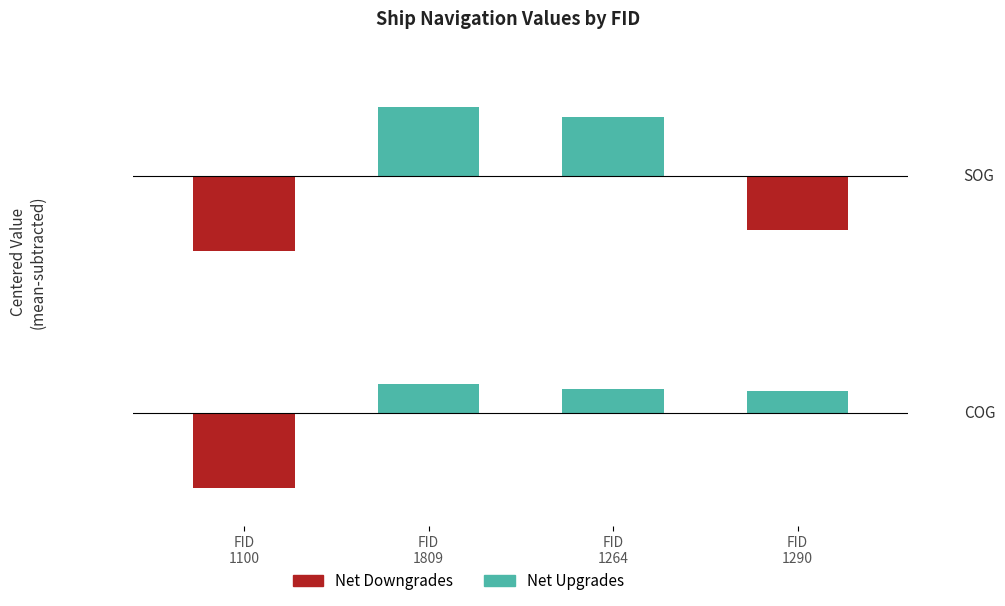

What is the value of the Net Downgrades bar at the 1st from the left?

-172.1